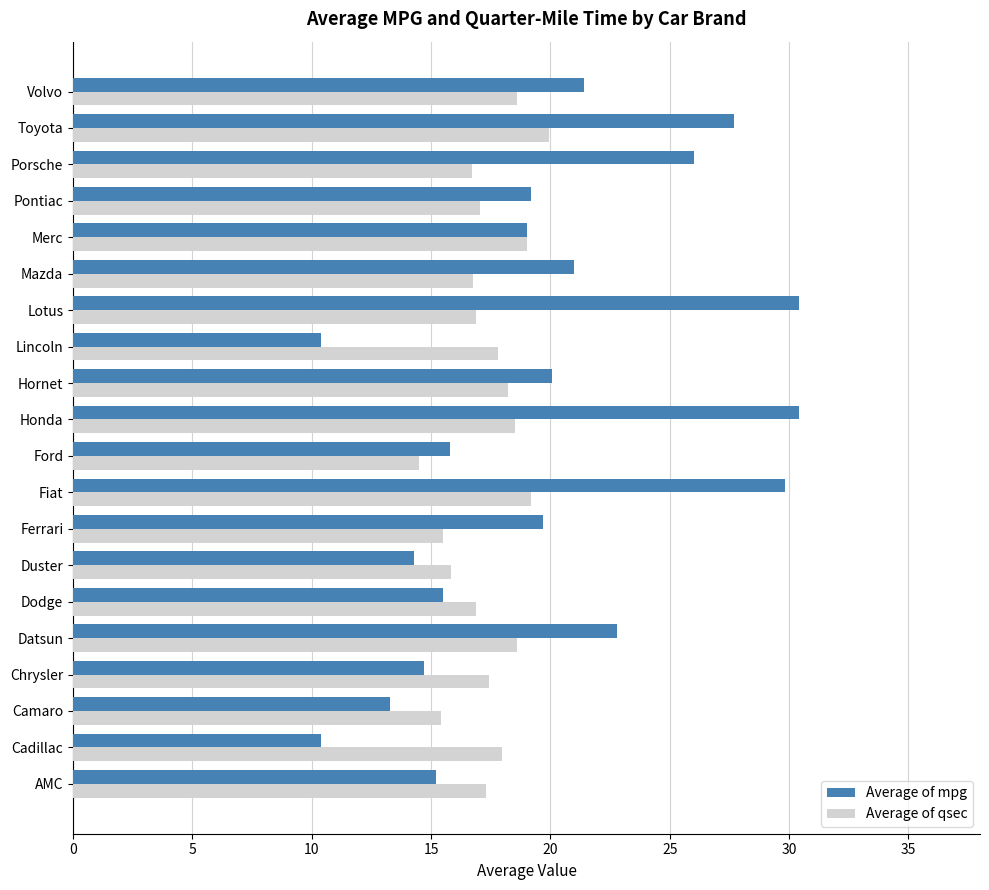

Count the number of categories in the chart.

20